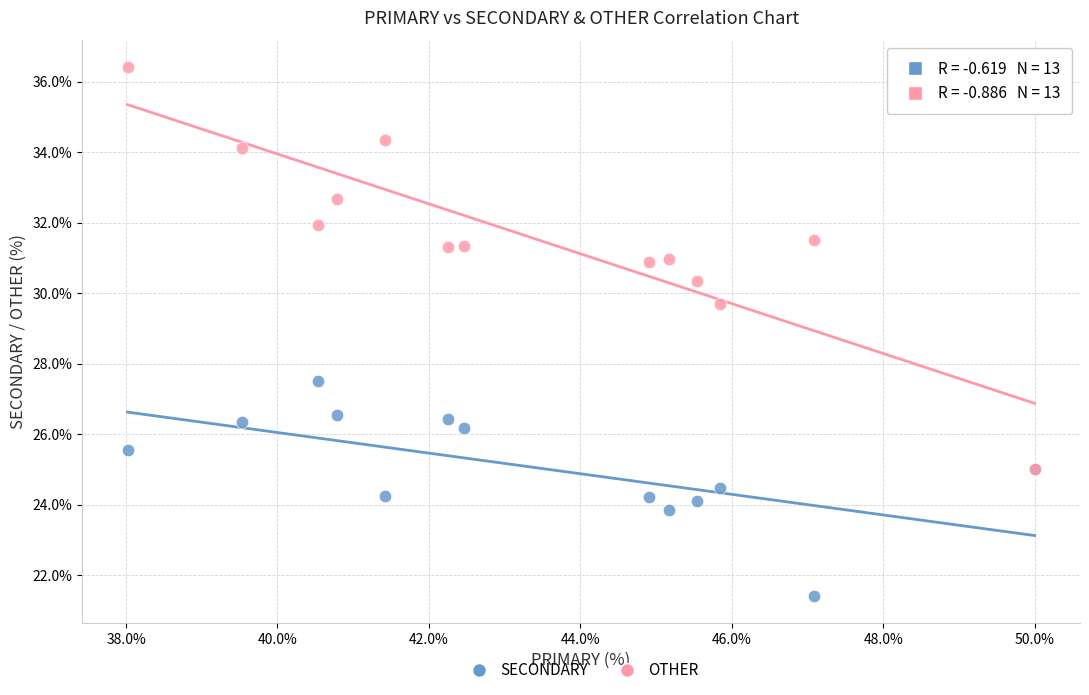

Which series contains the lowest Y value?

SECONDARY